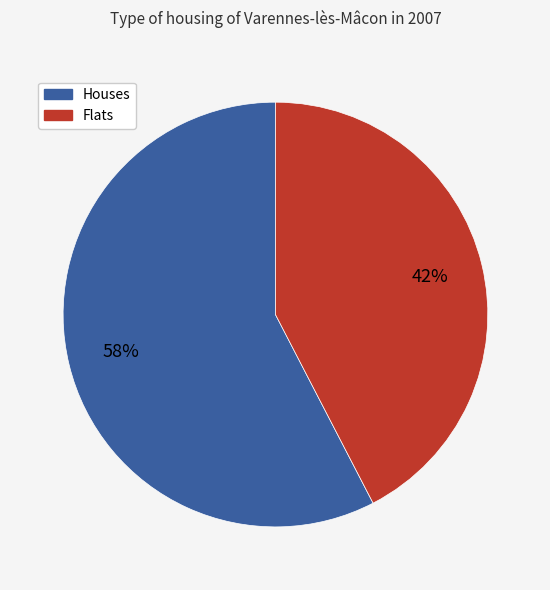

To the nearest percent, what percentage of the pie is Houses?

58%